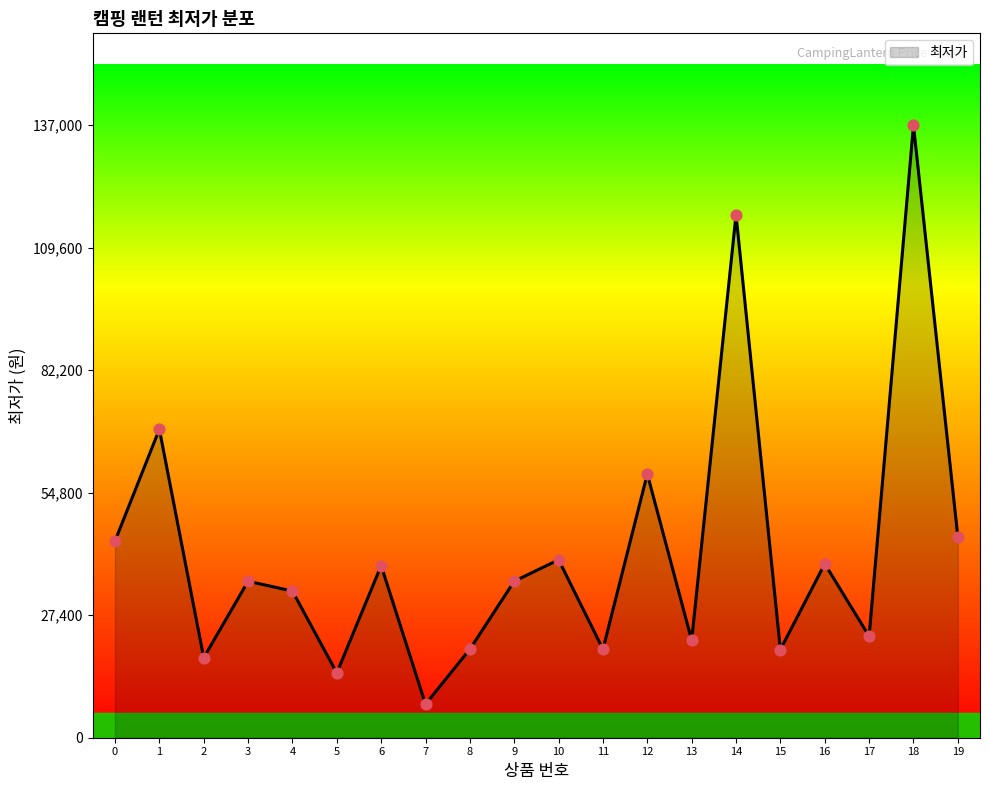

Between 18 and 0, which is larger?

18